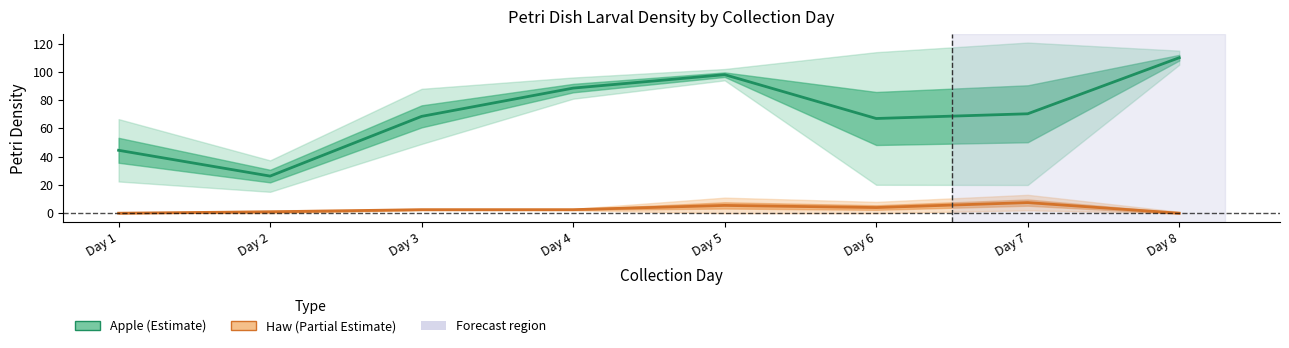

What is the value of the Haw (Partial Estimate) point at the 5th from the left?

5.5